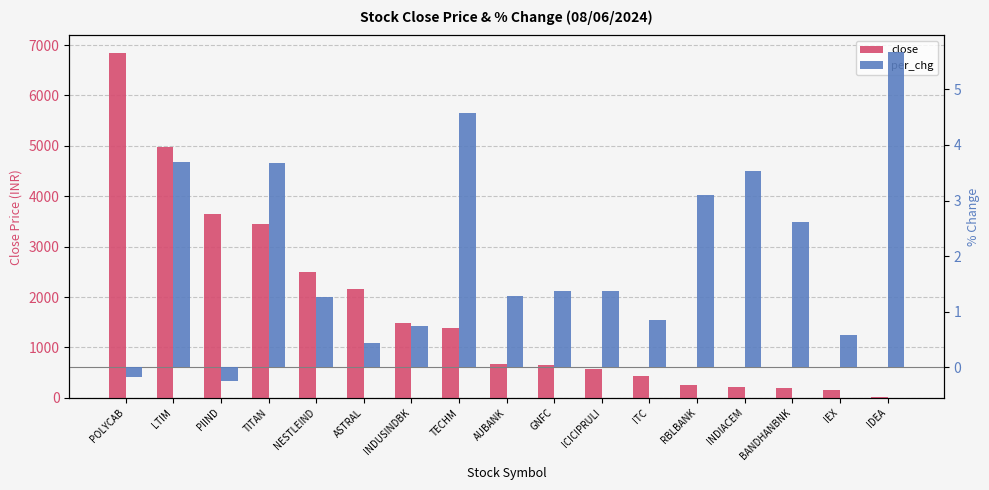

Are the bars grouped side by side (vs. stacked)?

Yes